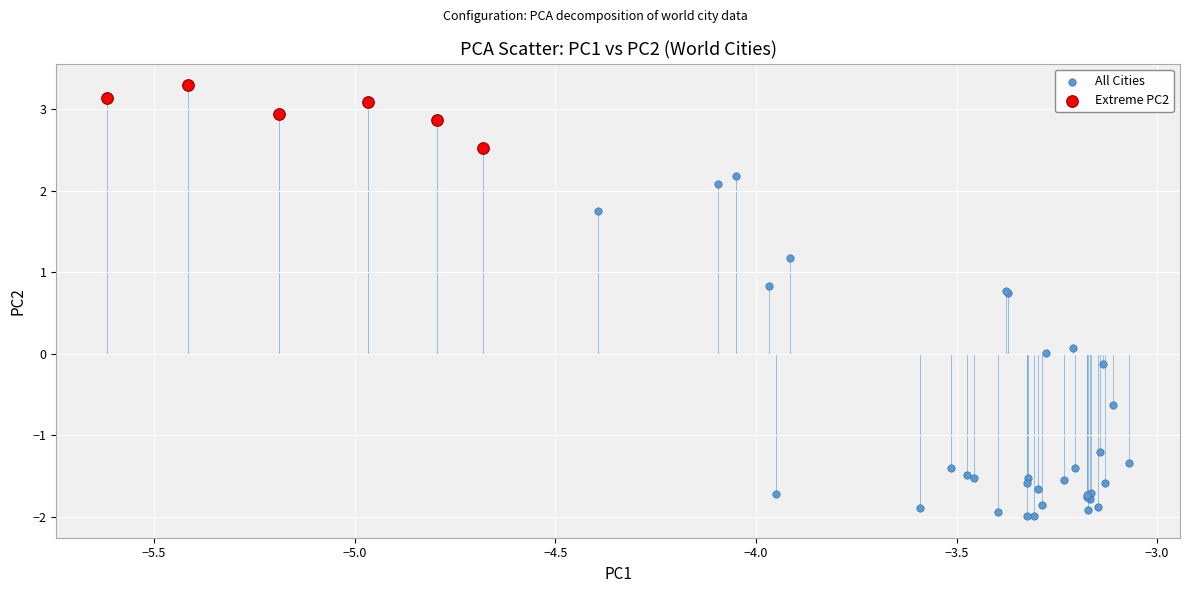

What are all the series names shown in the legend?

All Cities, Extreme PC2